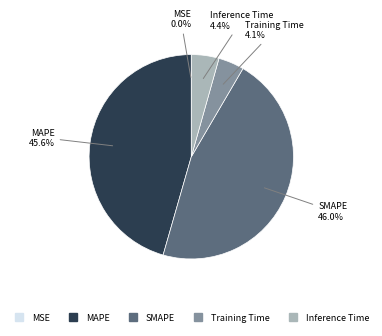

To the nearest percent, what is the difference between the SMAPE and Training Time slice percentages?

42%